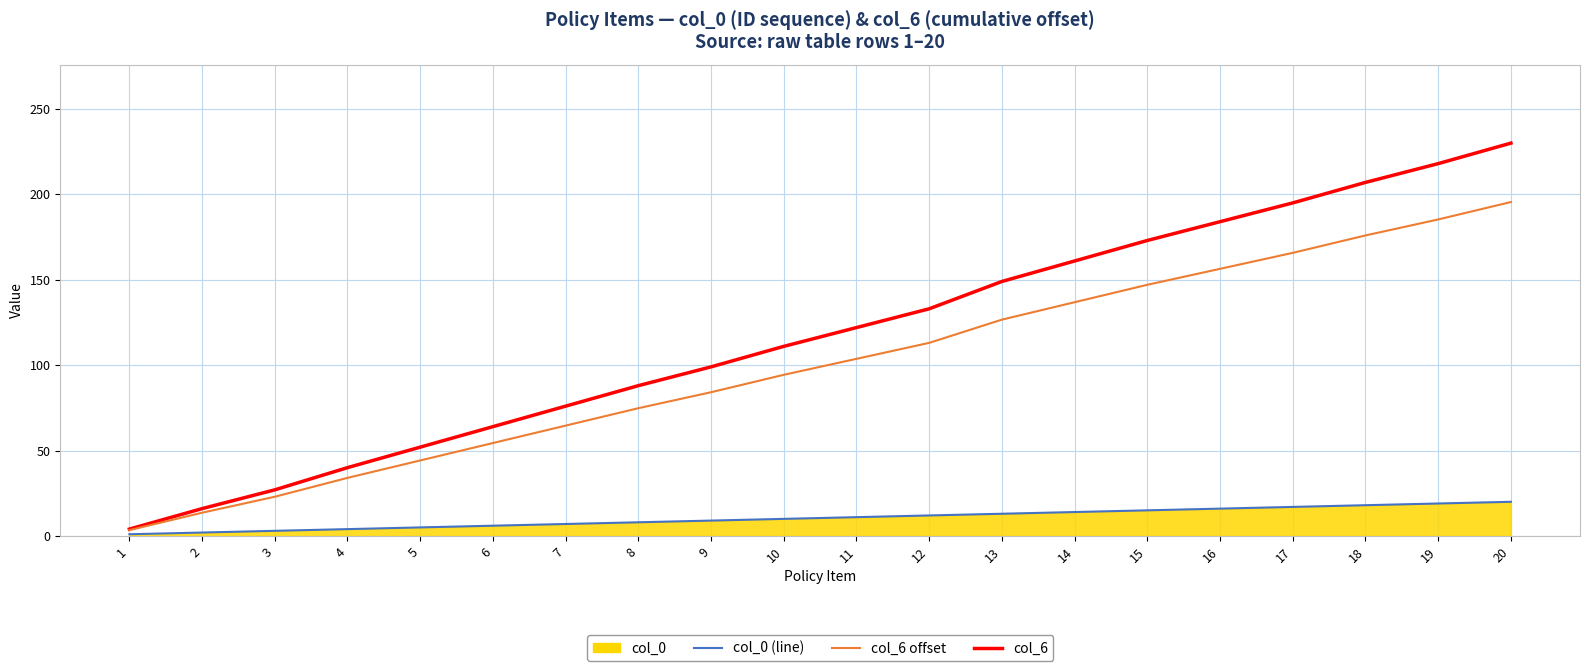

How many data points does each series have?

20